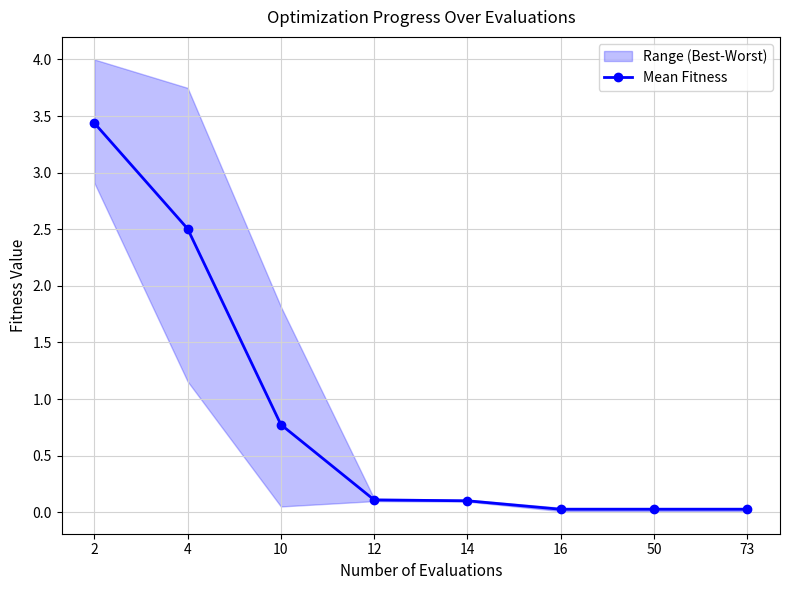

Which label corresponds to the smallest value in the chart?

16